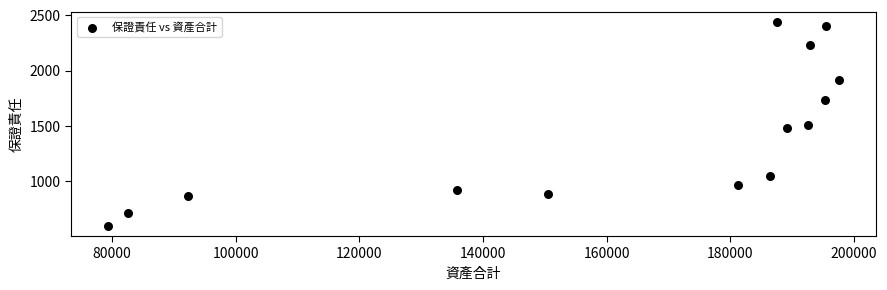

What is the range of Y values (max minus min)?

1845